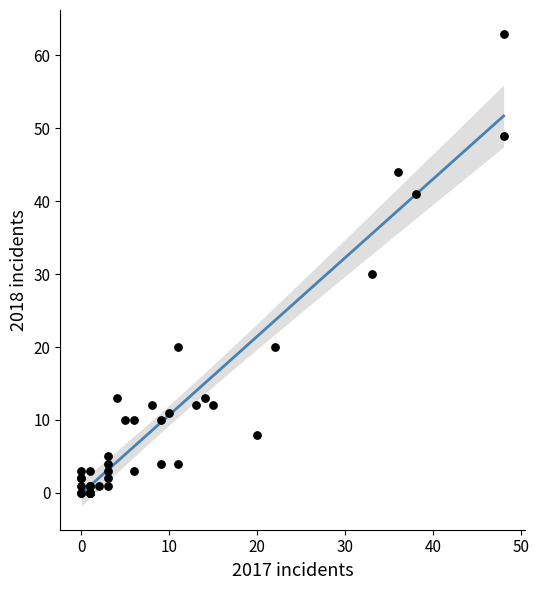

What Y value in the scatter plot is closest to 31?

30